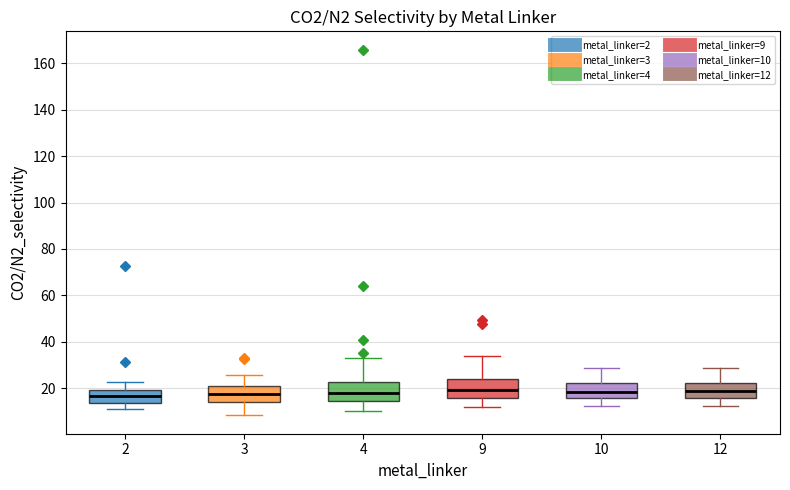

Where does the median line of the box at x = 9 sit on the y-axis? The values are not printed on the chart, so give them approximately, as read against the axis.

20